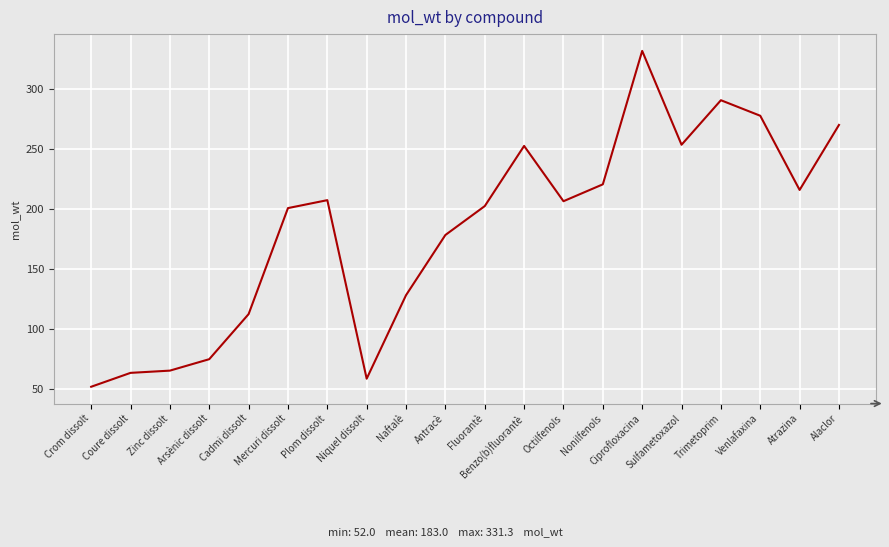

What is the difference between the maximum and minimum values?

279.3